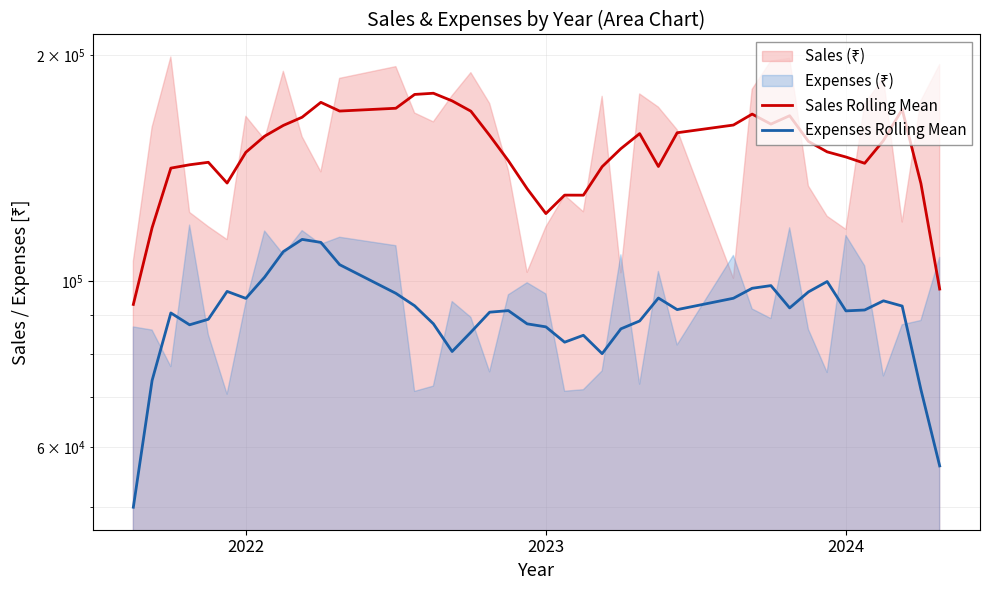

At which label does Sales Rolling Mean first exceed 153463?

7